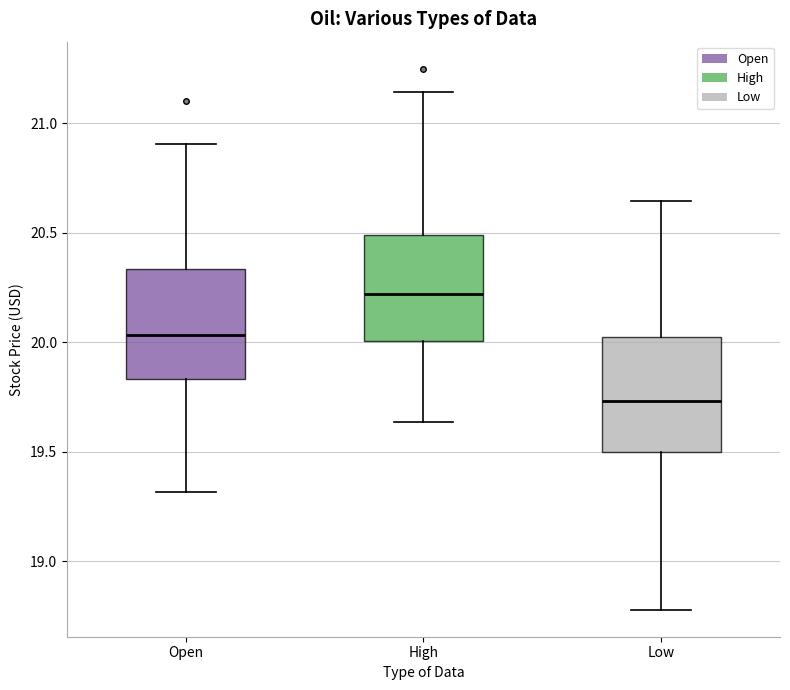

Reading left to right, transcribe this box plot: for each box, give where its median line is, the range the box spans, and where its two whiskers end, as read against the y-axis. The values are not printed on the chart, so give them approximately, as read against the axis.

Open: median 20.05, box 19.85 to 20.35, whiskers 19.30 to 20.90
High: median 20.20, box 20.00 to 20.50, whiskers 19.65 to 21.15
Low: median 19.75, box 19.50 to 20.00, whiskers 18.80 to 20.65